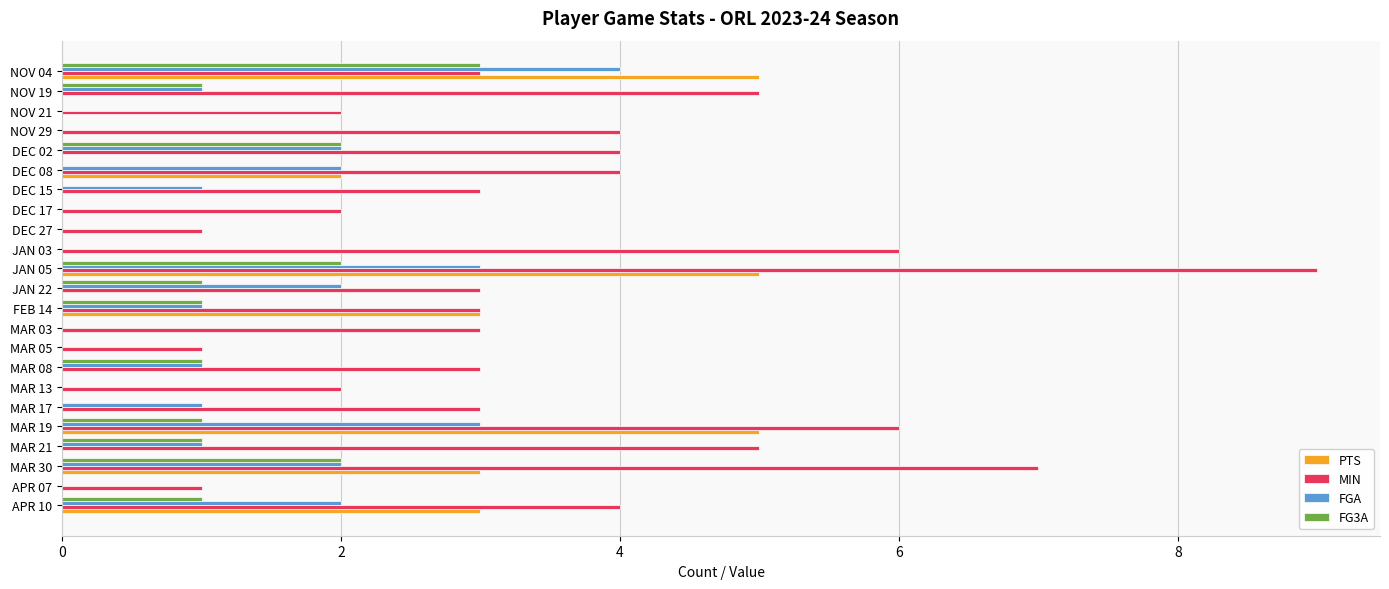

What is the highest value of the MIN series?

9